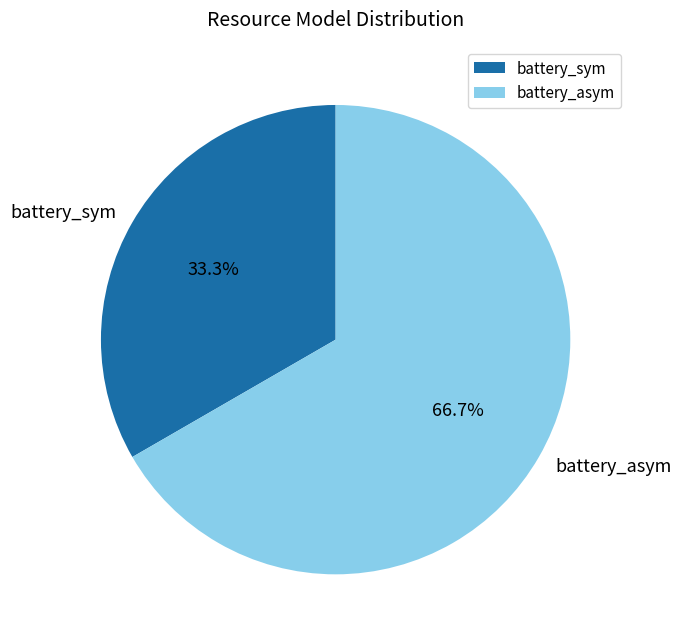

Which has a higher value, battery_sym or battery_asym?

battery_asym